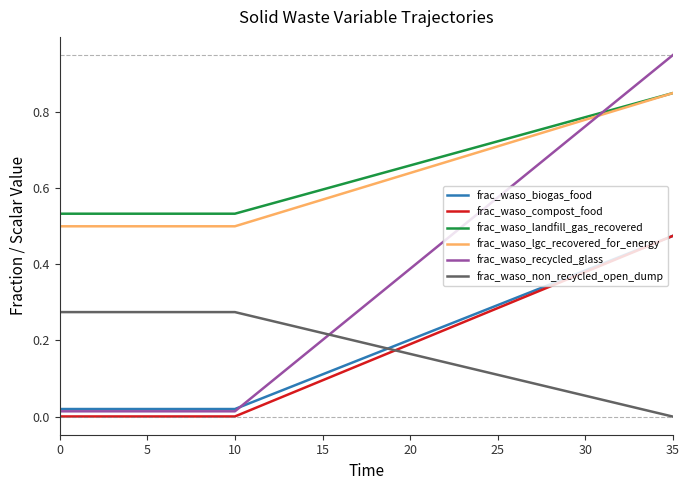

How many values in the frac_waso_non_recycled_open_dump series exceed 0?

35